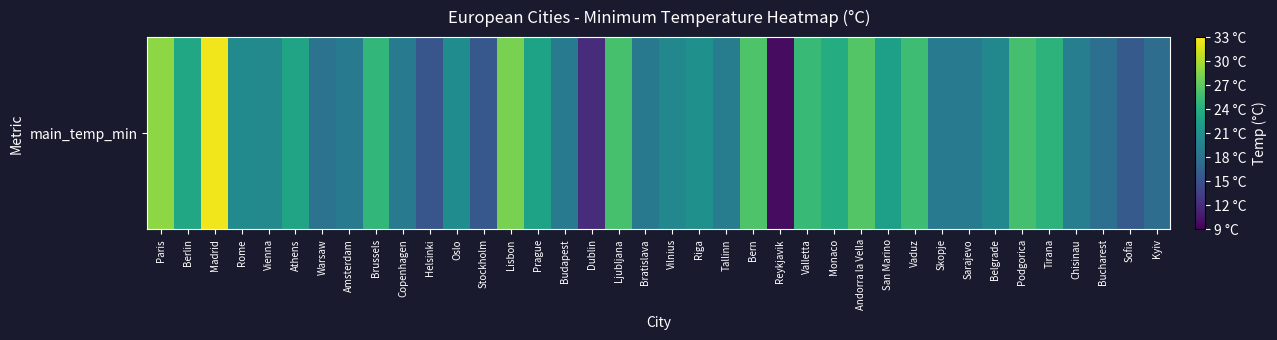

Count the number of data series in this chart.

1